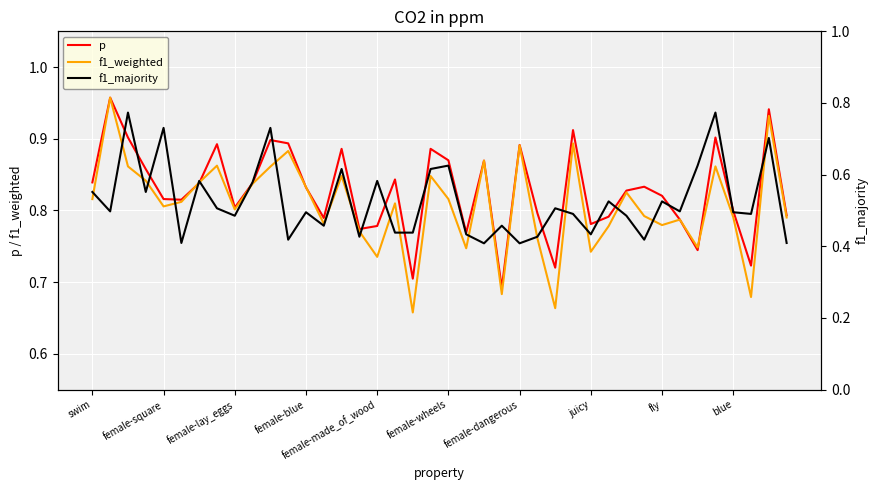

Where is f1_majority nearest to the value 0?

22